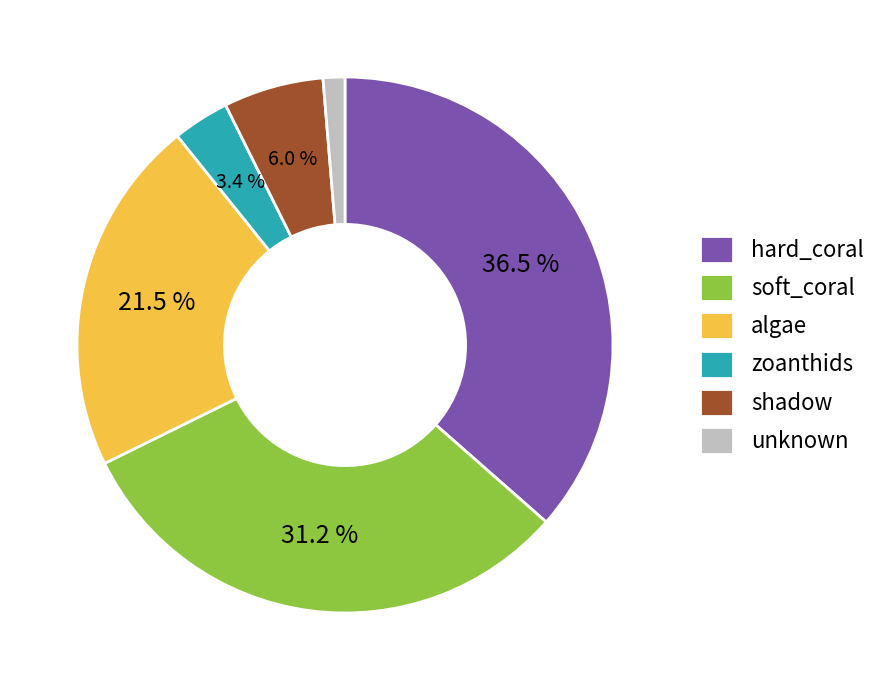

How many segments does this pie chart have?

6